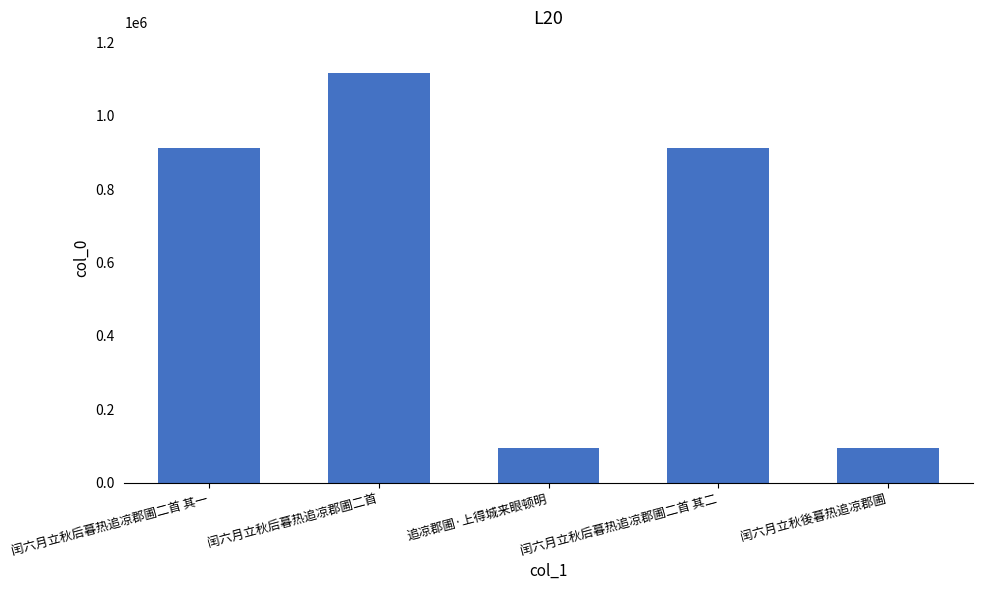

Is it true that the value at 闰六月立秋后暮热追凉郡圃二首 其一 is 453172?

False